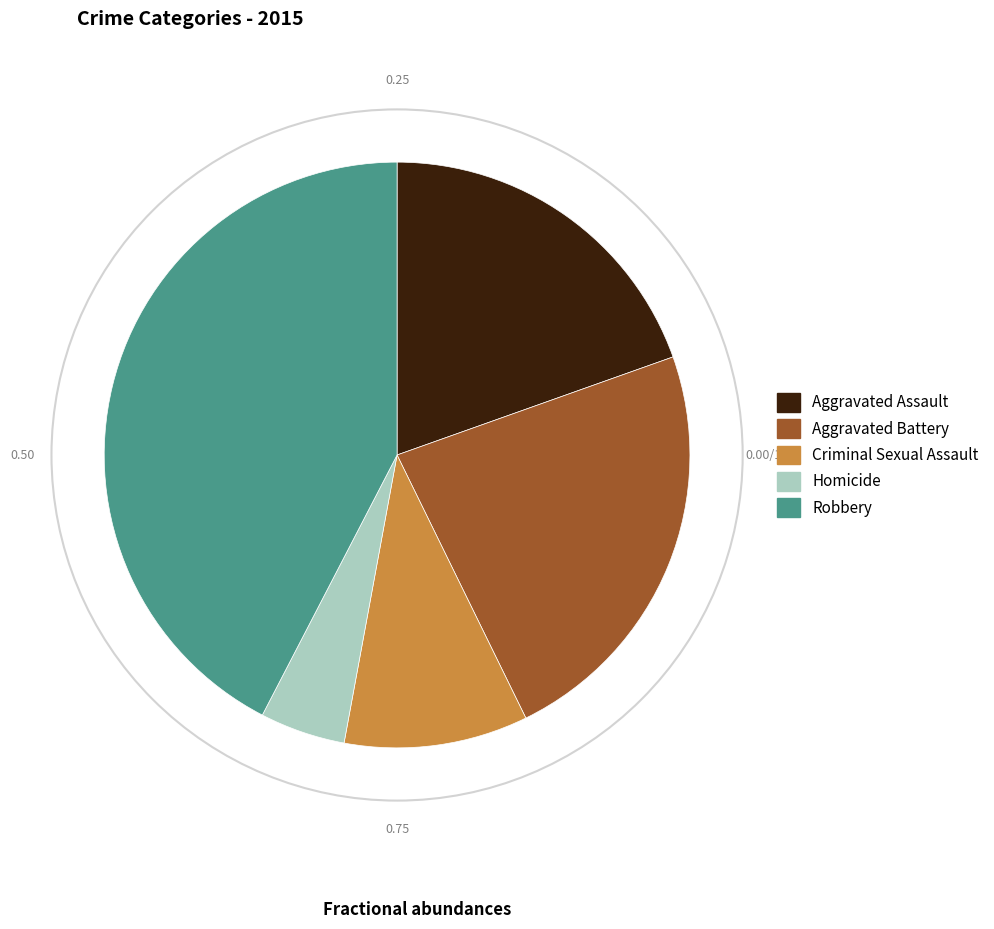

How many slices are in this pie chart?

5